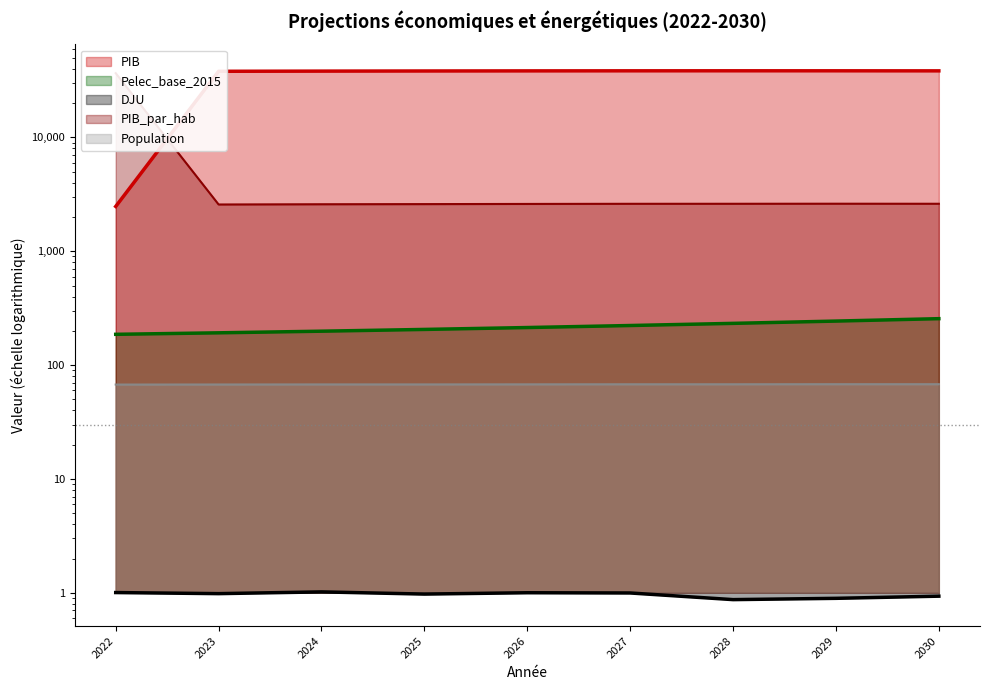

Rank the series at 2026 from lowest to highest value.

DJU (line), Population (line), Pelec_base_2015 (line), PIB_par_hab (line), PIB (line)